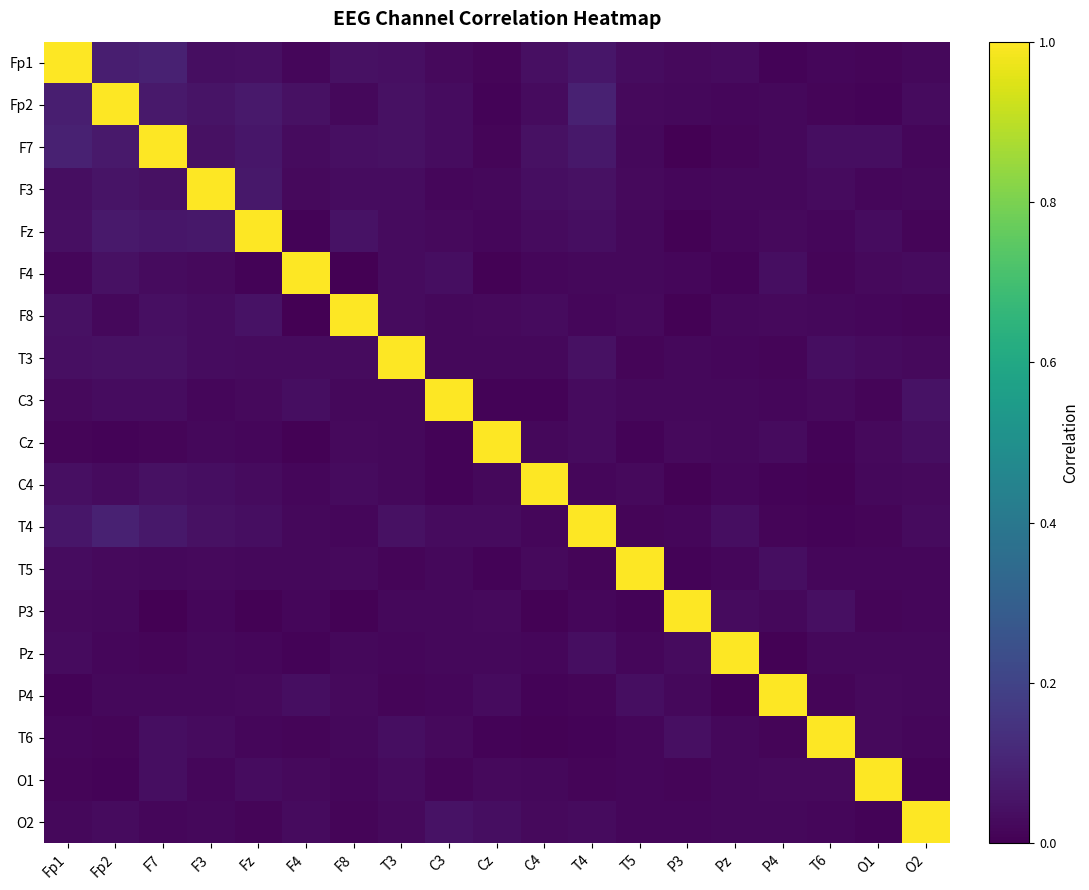

What is the total value across all series at O2?

1.4